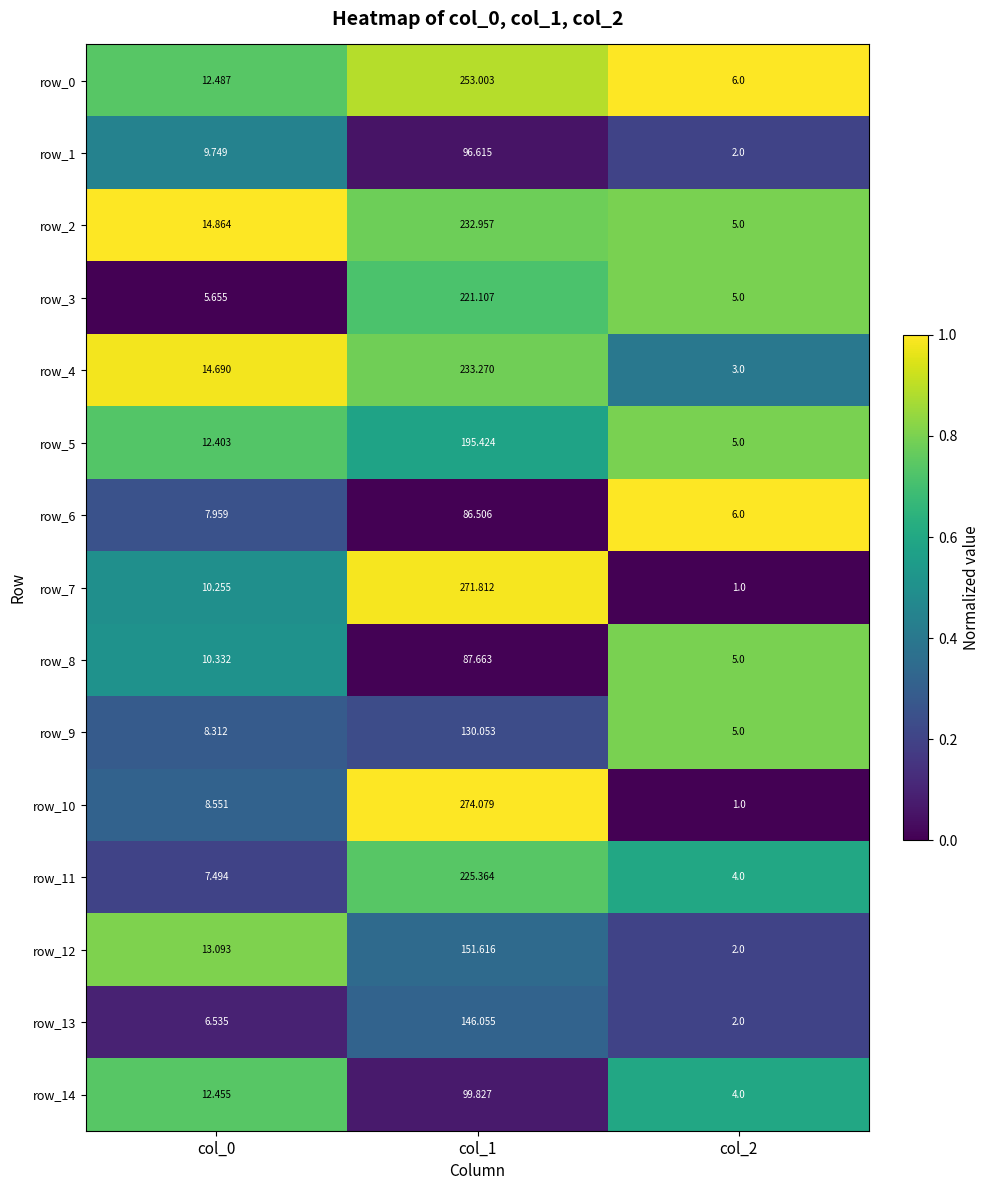

What is the difference between the maximum and minimum values in the row_0 series?

247.0